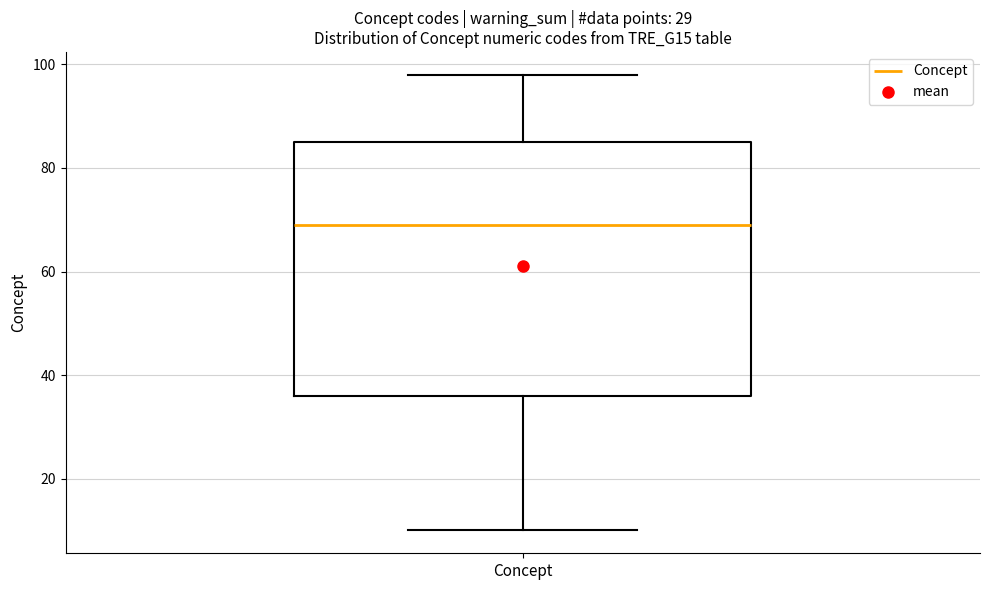

Read this box plot against the y-axis: the position of the median line, the range covered by the box, and the ends of both whiskers. The values are not printed on the chart, so give them approximately, as read against the axis.

median 70, box 36 to 86, whiskers 10 to 98